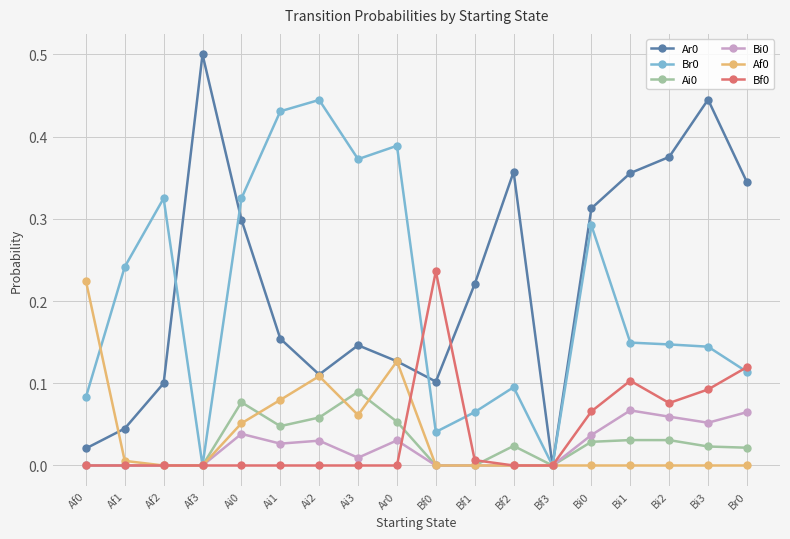

What position from the right is Af2?

16